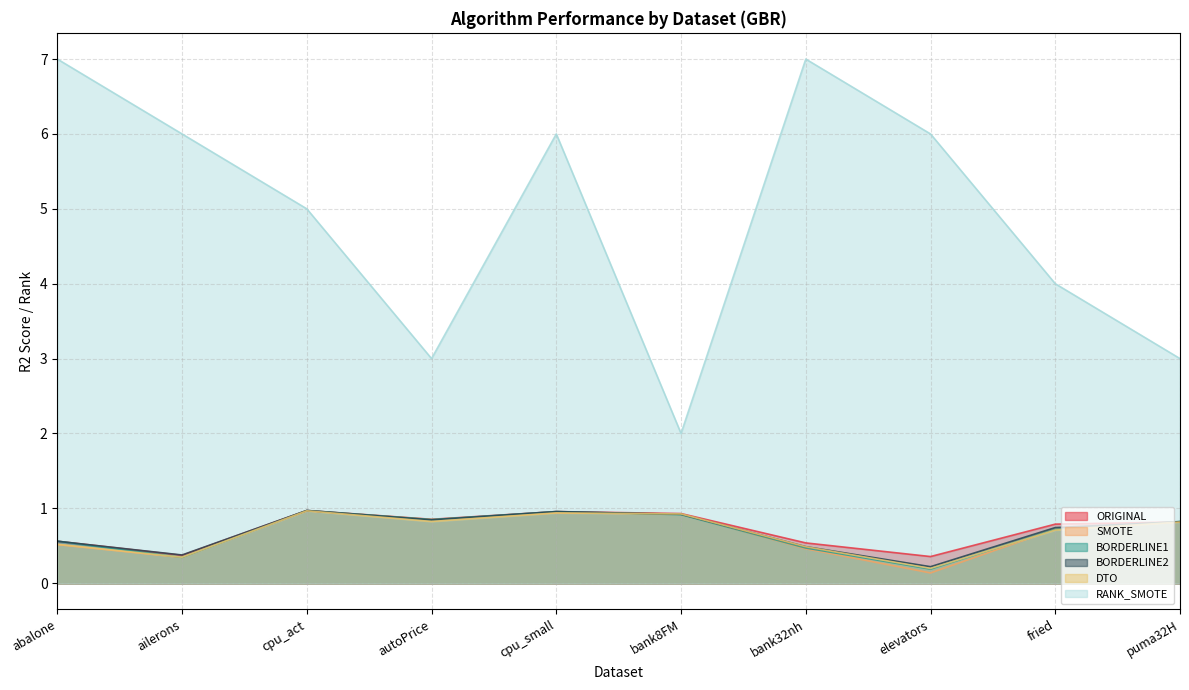

Reading right to left, extract all data points from this chart.

ORIGINAL: 0.8	0.8	0.4	0.5	0.9	1.0	0.9	1.0	0.4	0.6
SMOTE: 0.8	0.7	0.1	0.5	0.9	0.9	0.9	1.0	0.3	0.5
BORDERLINE1: 0.8	0.7	0.2	0.5	0.9	1.0	0.9	1.0	0.3	0.6
BORDERLINE2: 0.8	0.7	0.2	0.5	0.9	1.0	0.8	1.0	0.4	0.6
DTO: 0.8	0.7	0.2	0.5	0.9	0.9	0.8	1.0	0.3	0.5
RANK_SMOTE: 3.0	4.0	6.0	7.0	2.0	6.0	3.0	5.0	6.0	7.0